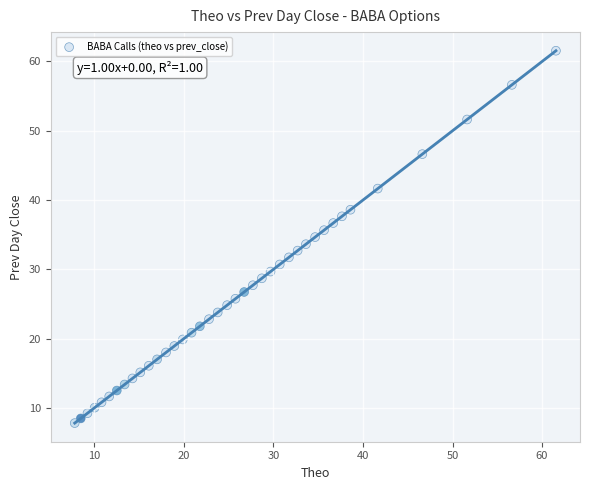

What is the range of X values (max minus min)?

53.8